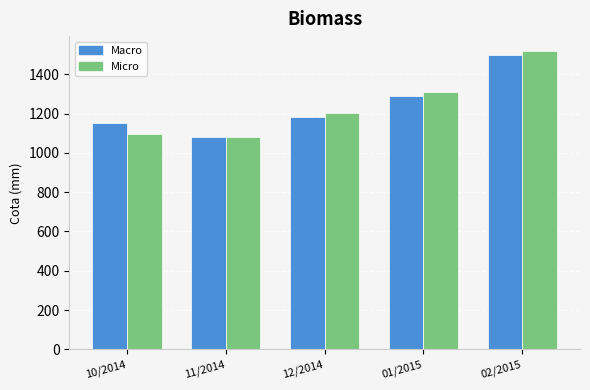

Which label corresponds to the largest value in the chart?

02/2015